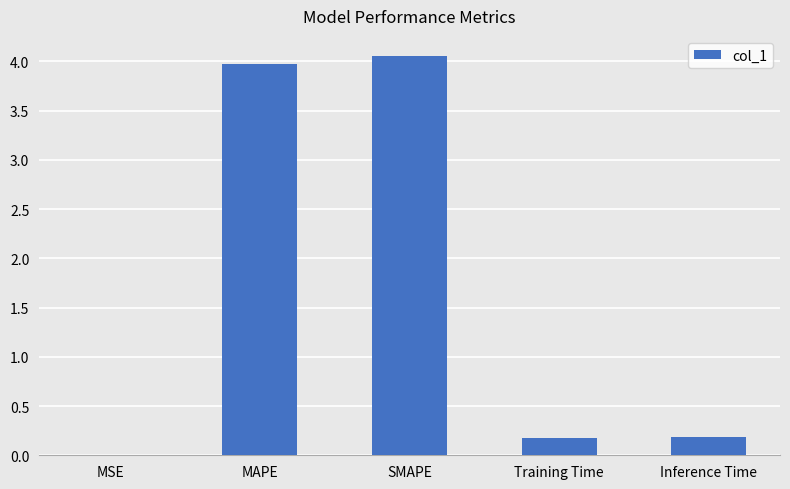

The value at MSE is 0.0. True or false?

True